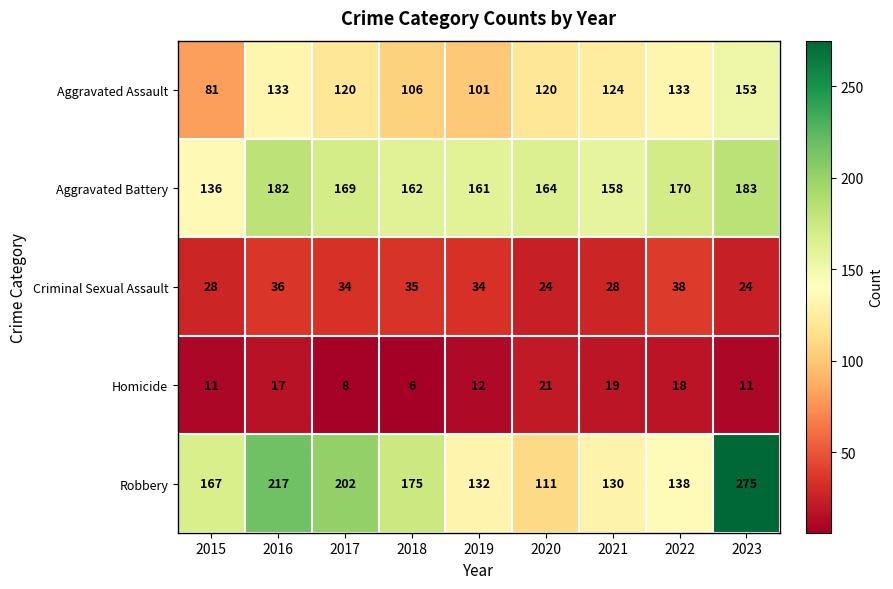

What is the highest value of the Homicide series?

21